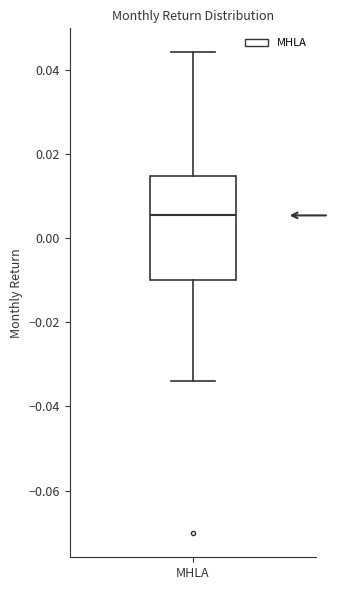

Where is the upper edge of the box for MHLA on the y-axis? The values are not printed on the chart, so give them approximately, as read against the axis.

0.014